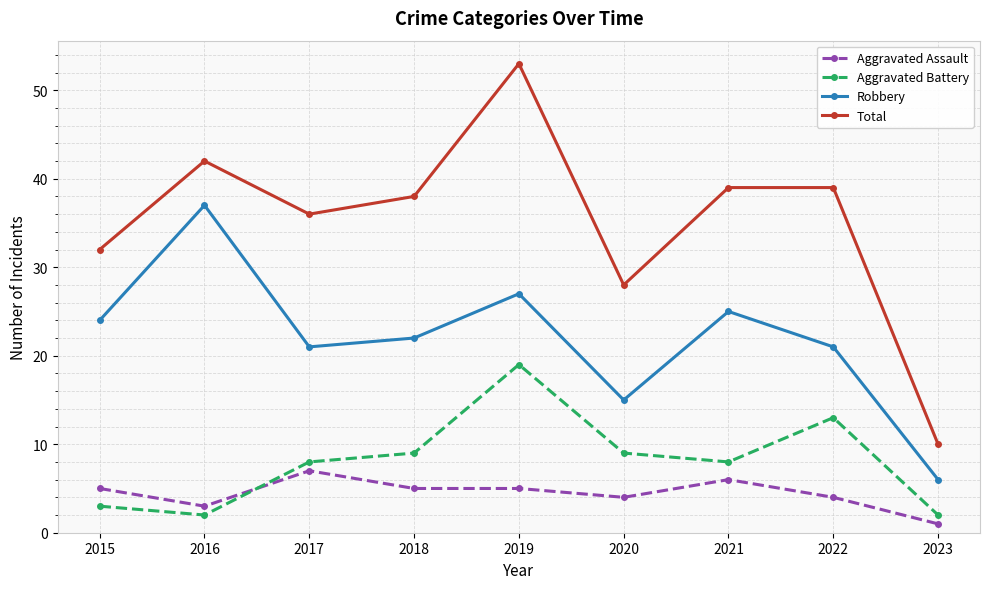

What is the minimum value shown in the chart?

1